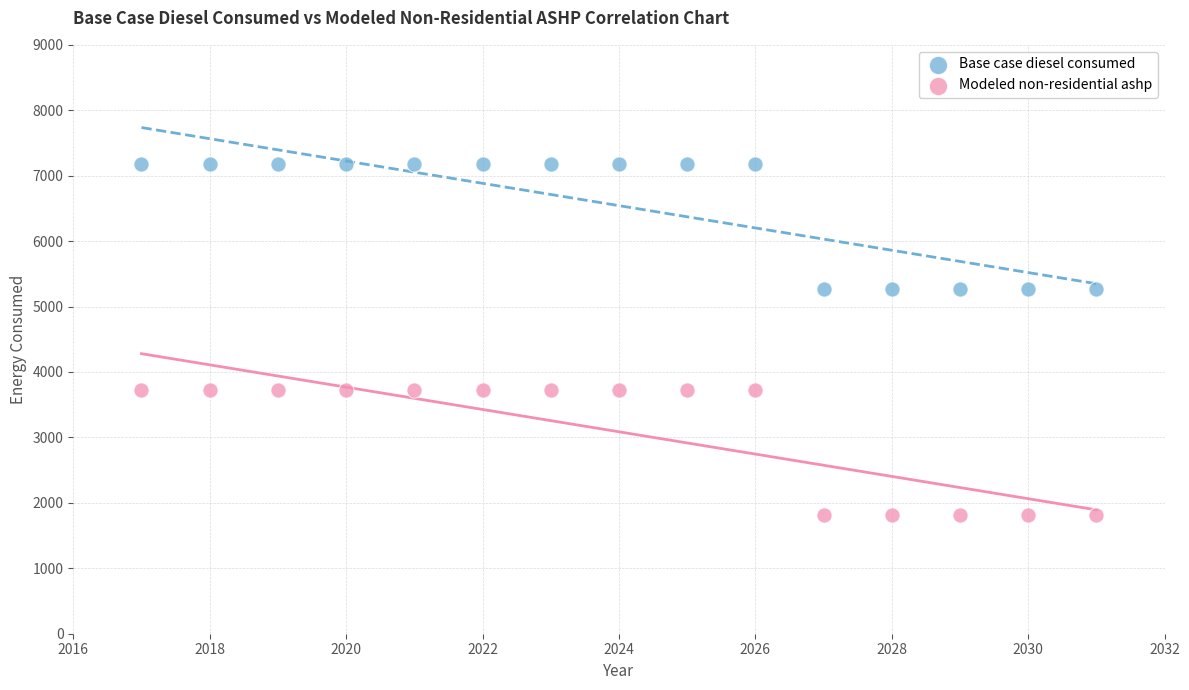

Across all data points, what is the range of Y values (max minus min)?

5365.6